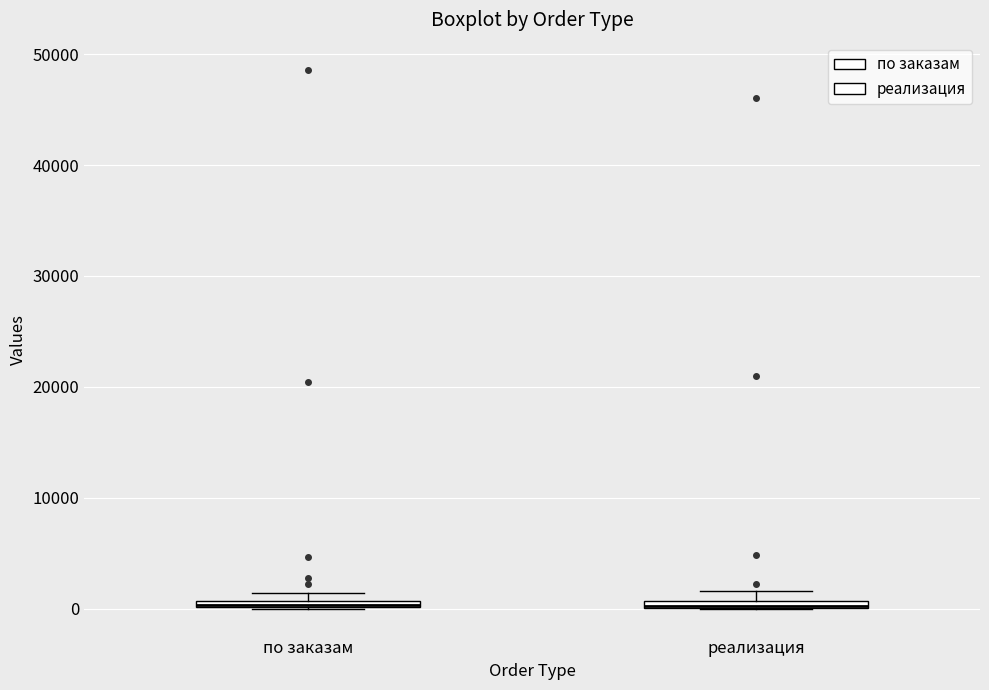

Where is the lower edge of the box for по заказам on the y-axis? The values are not printed on the chart, so give them approximately, as read against the axis.

0